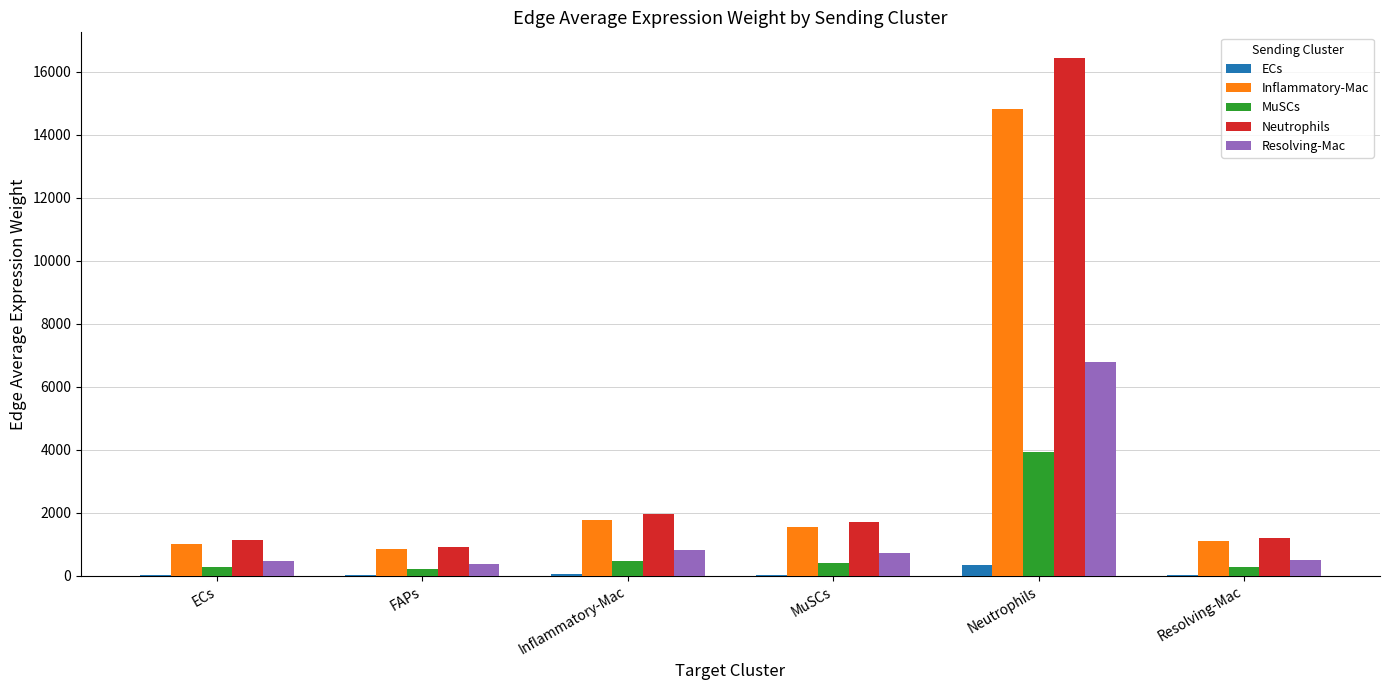

What is the greatest value displayed?

16422.9